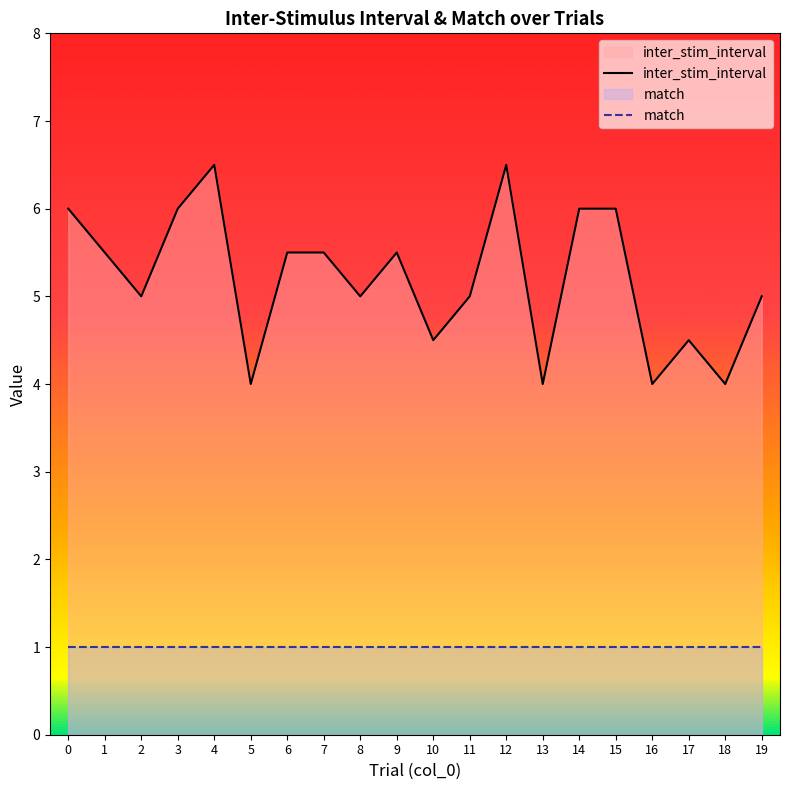

What is the value of the match point at the 18th from the left?

1.0